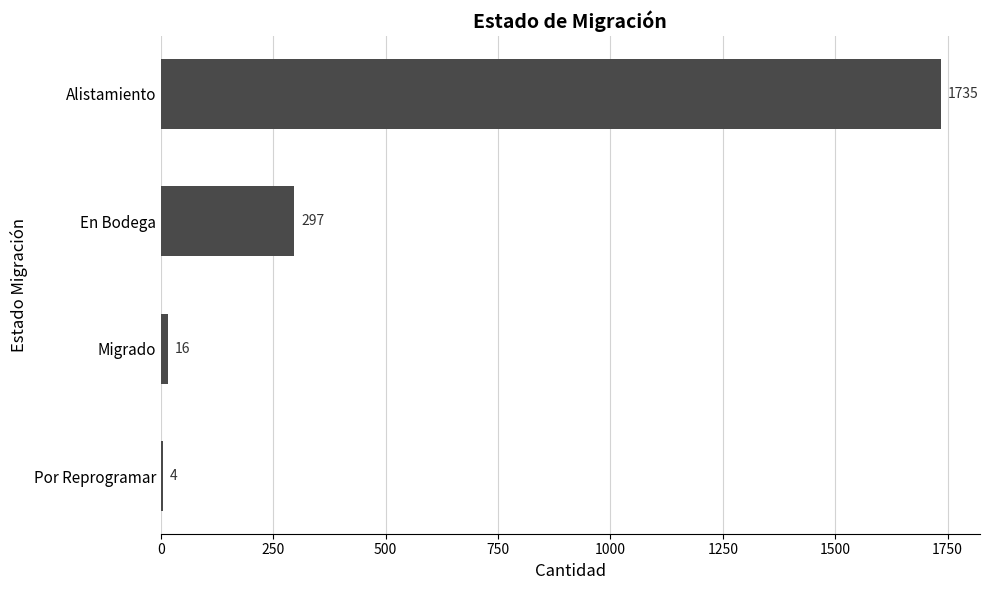

Does the chart contain stacked bars?

No